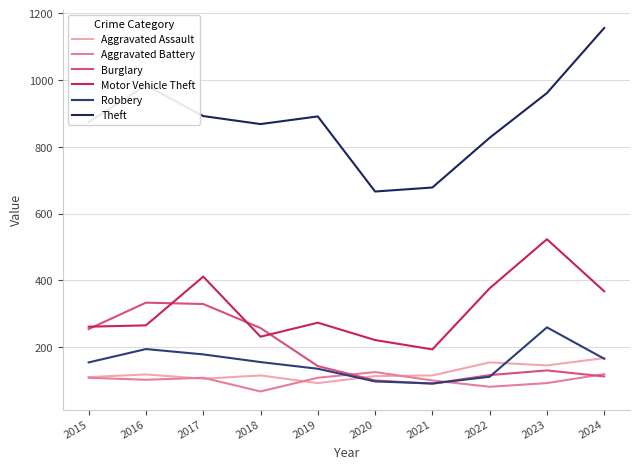

Which series has the largest range (max minus min)?

Theft